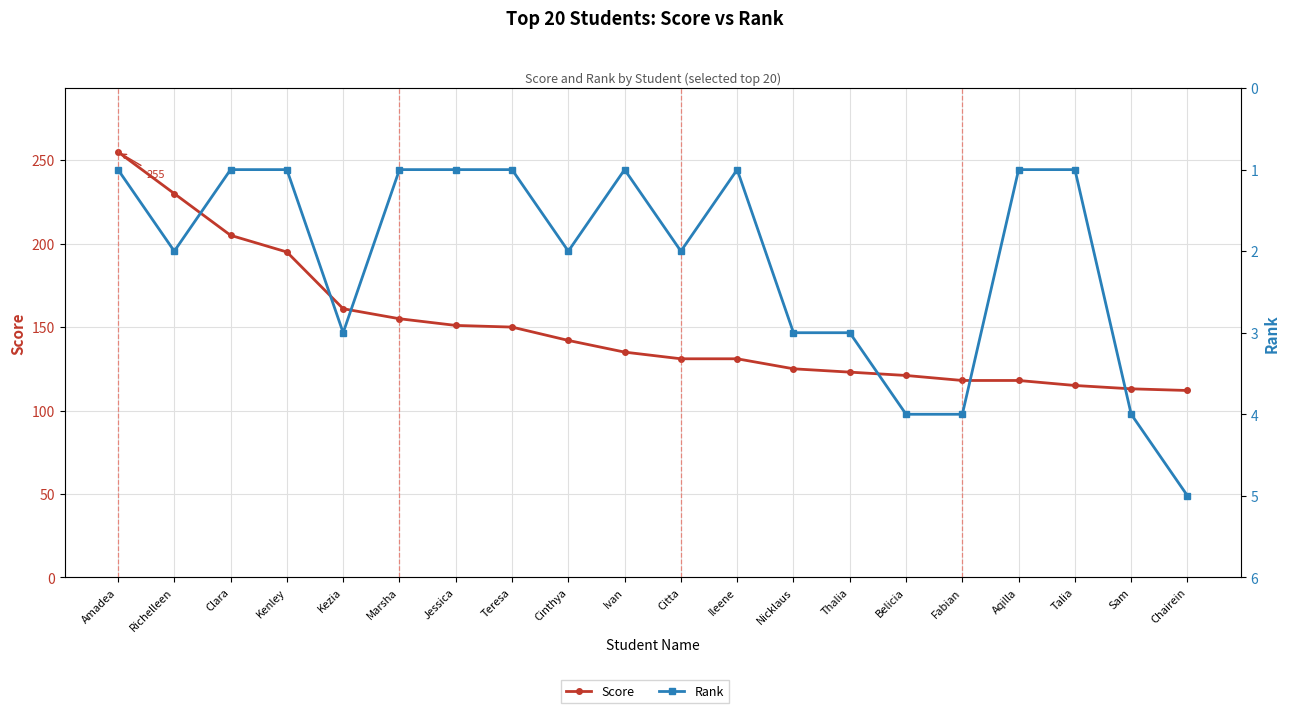

At which category does the chart reach its minimum across all series?

Amadea